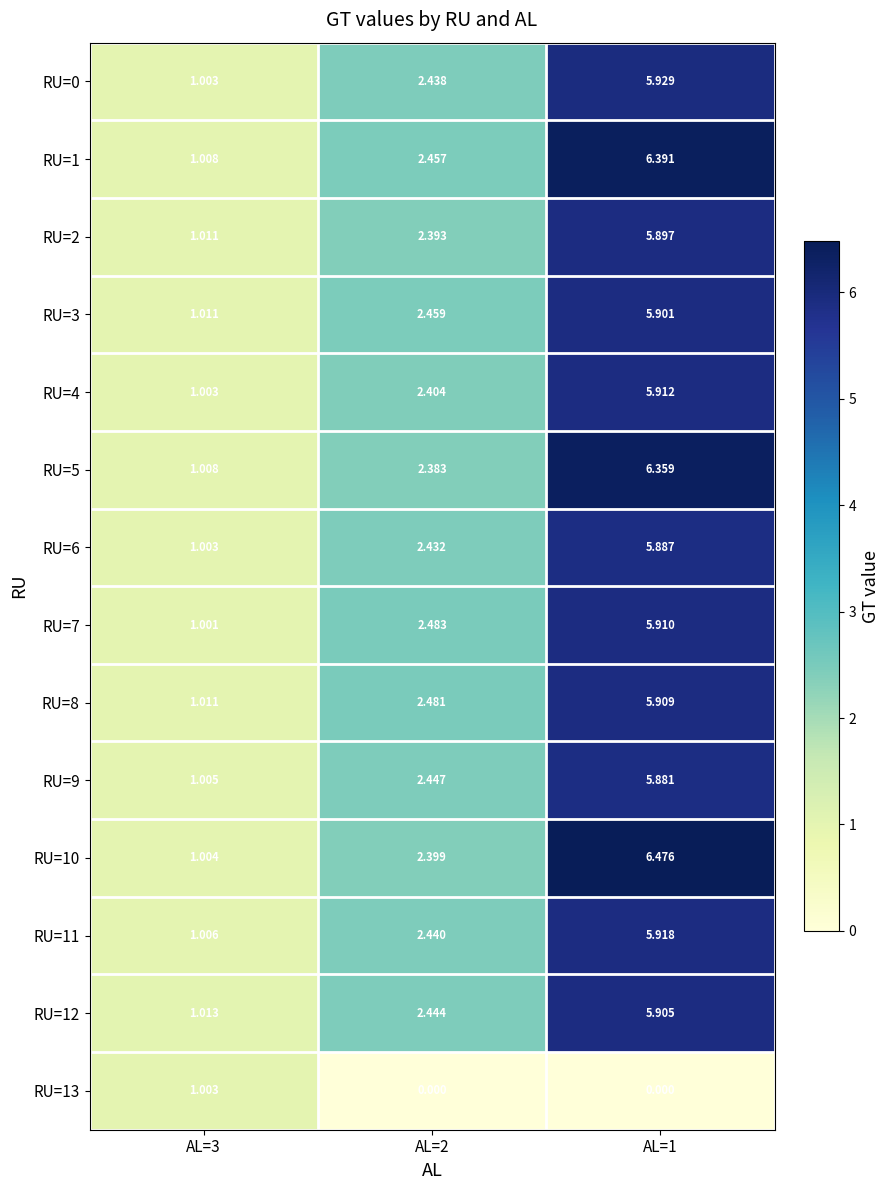

Is the value of RU=8 at AL=2 greater than the value of RU=11 at AL=1?

No